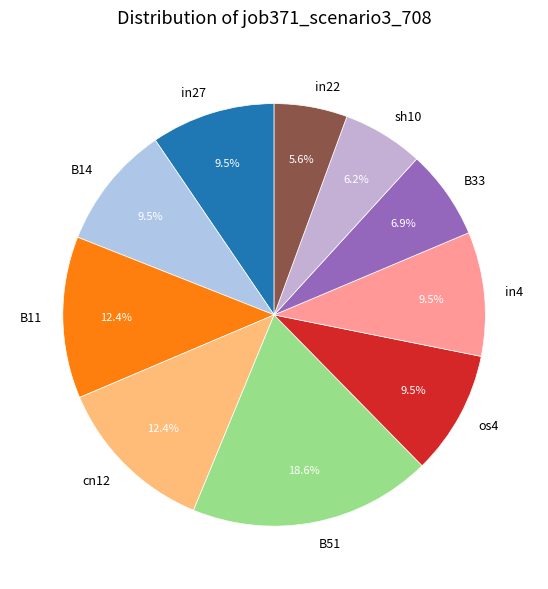

How many slices are in this pie chart?

10